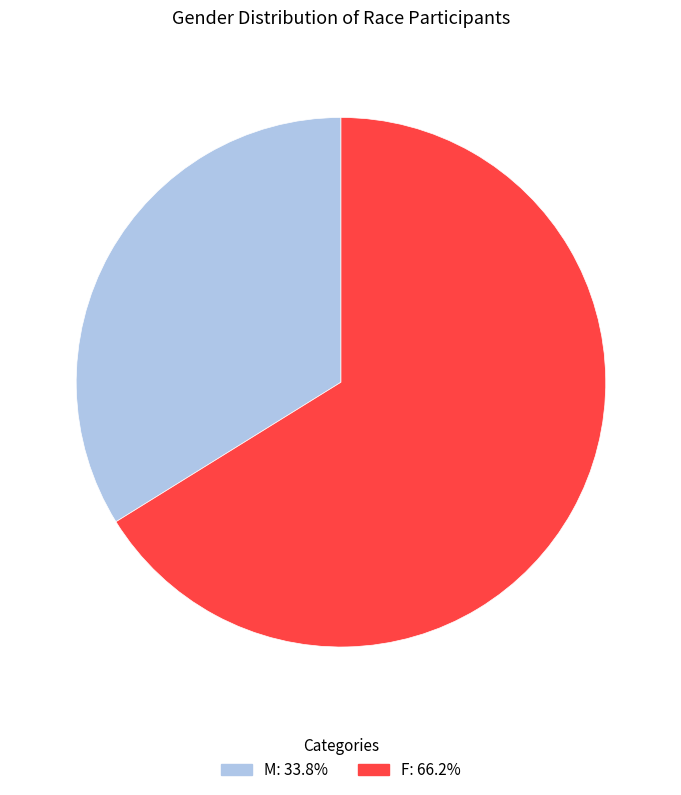

Between F and M, which is larger?

F